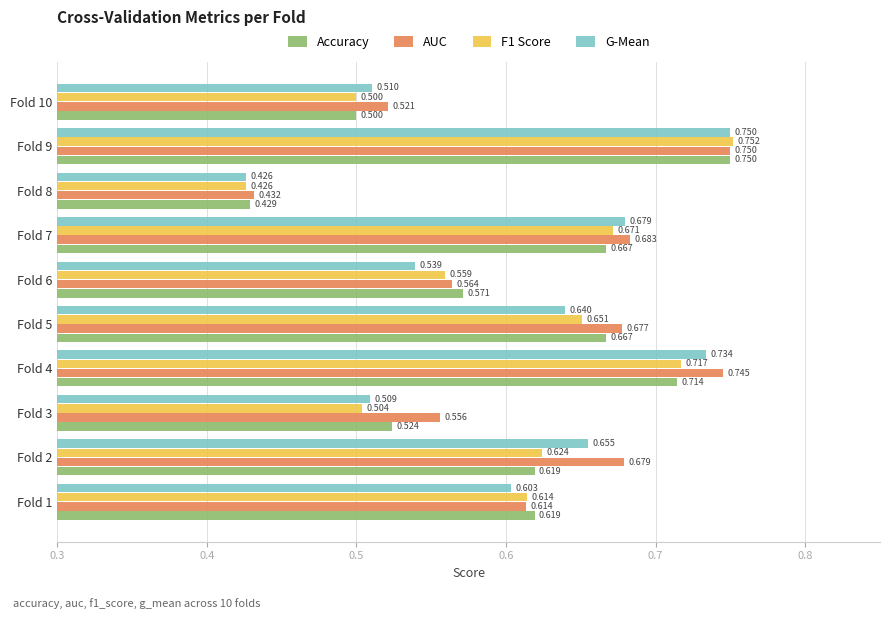

Where is G-Mean nearest to the value 0?

Fold 8